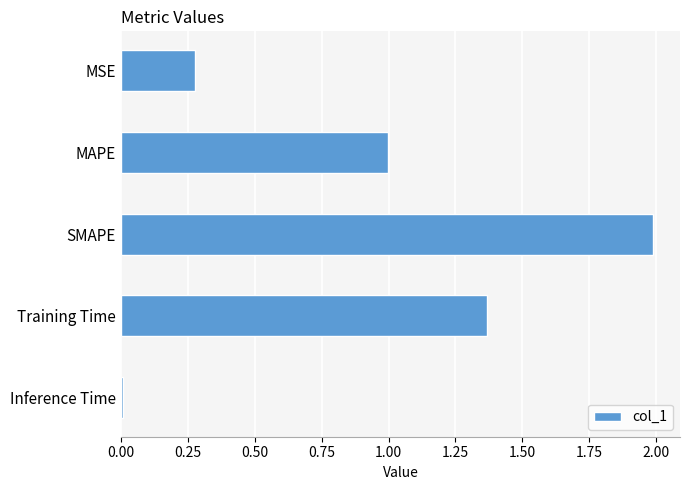

At which category does the chart reach its minimum across all series?

Inference Time